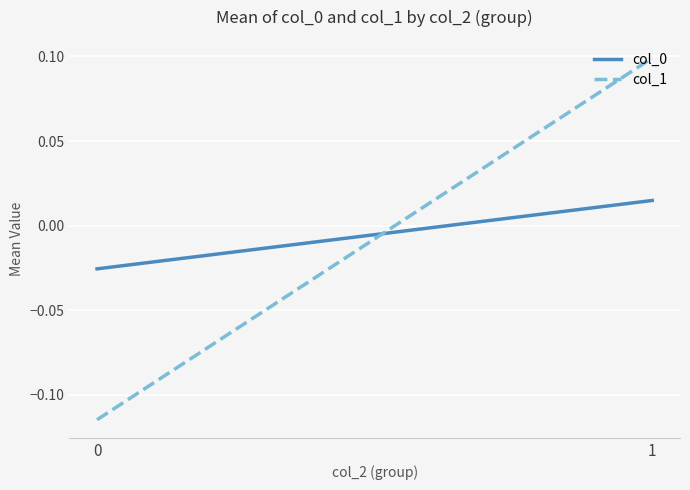

Which series changed the most between 0 and 1?

col_1